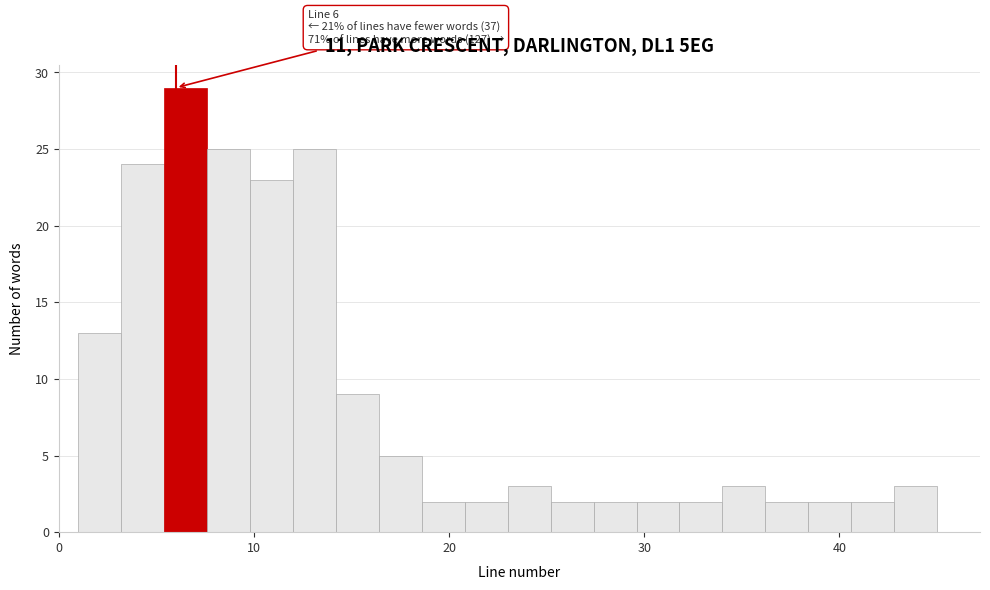

Around what value on the x-axis is the tallest bar? Give the approximate position of its centre, as read against the axis.

7